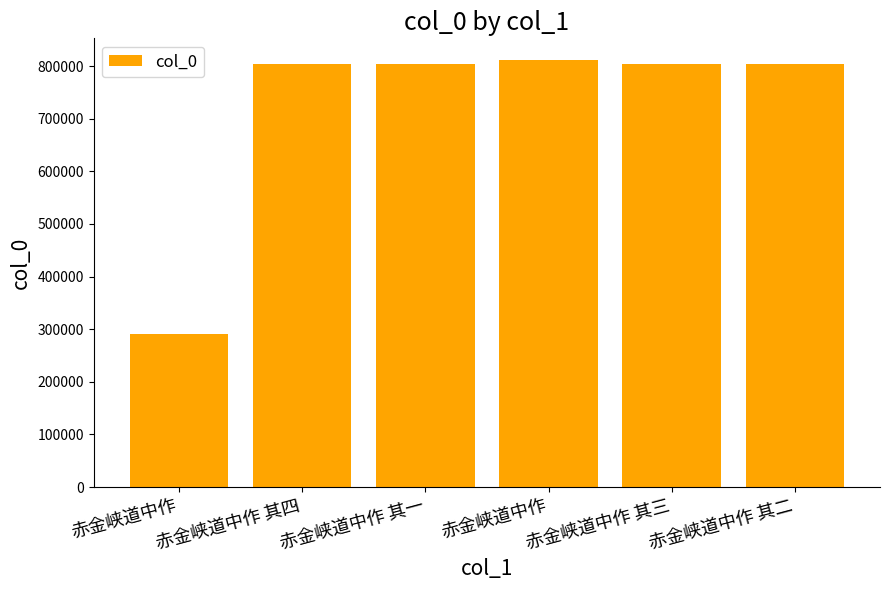

True or false: the data shows 804100 at 赤金峡道中作 其四.

True